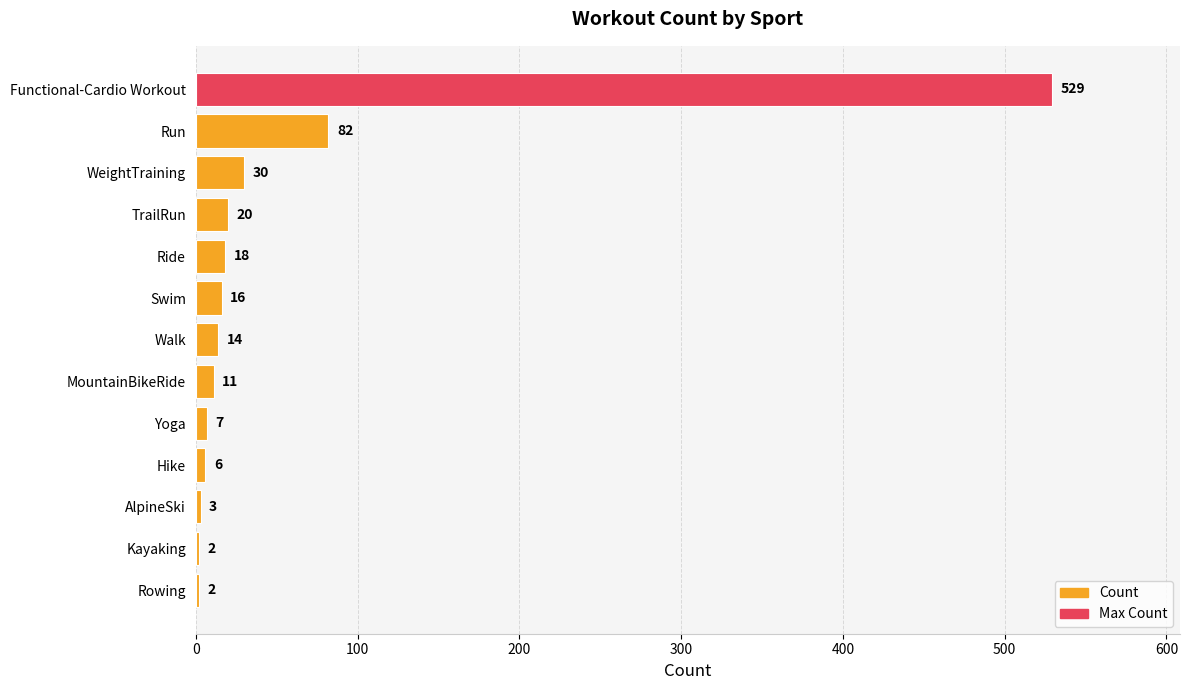

Does the chart contain any negative values?

No